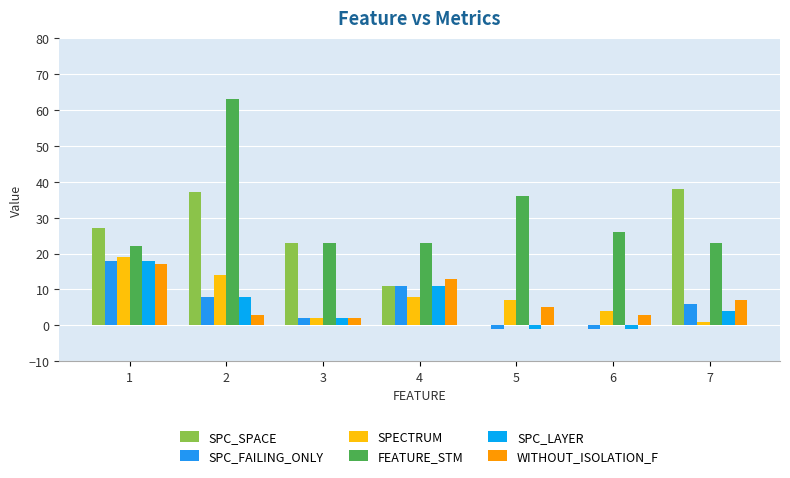

Which category has the lowest value across all series?

5